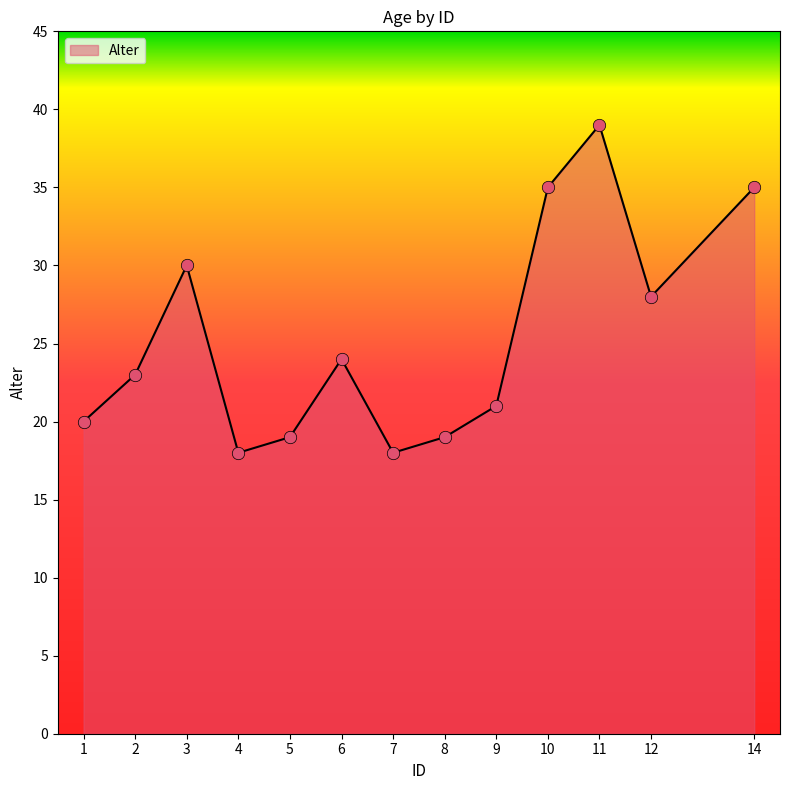

What is the change in value from 5 to 9?

+2